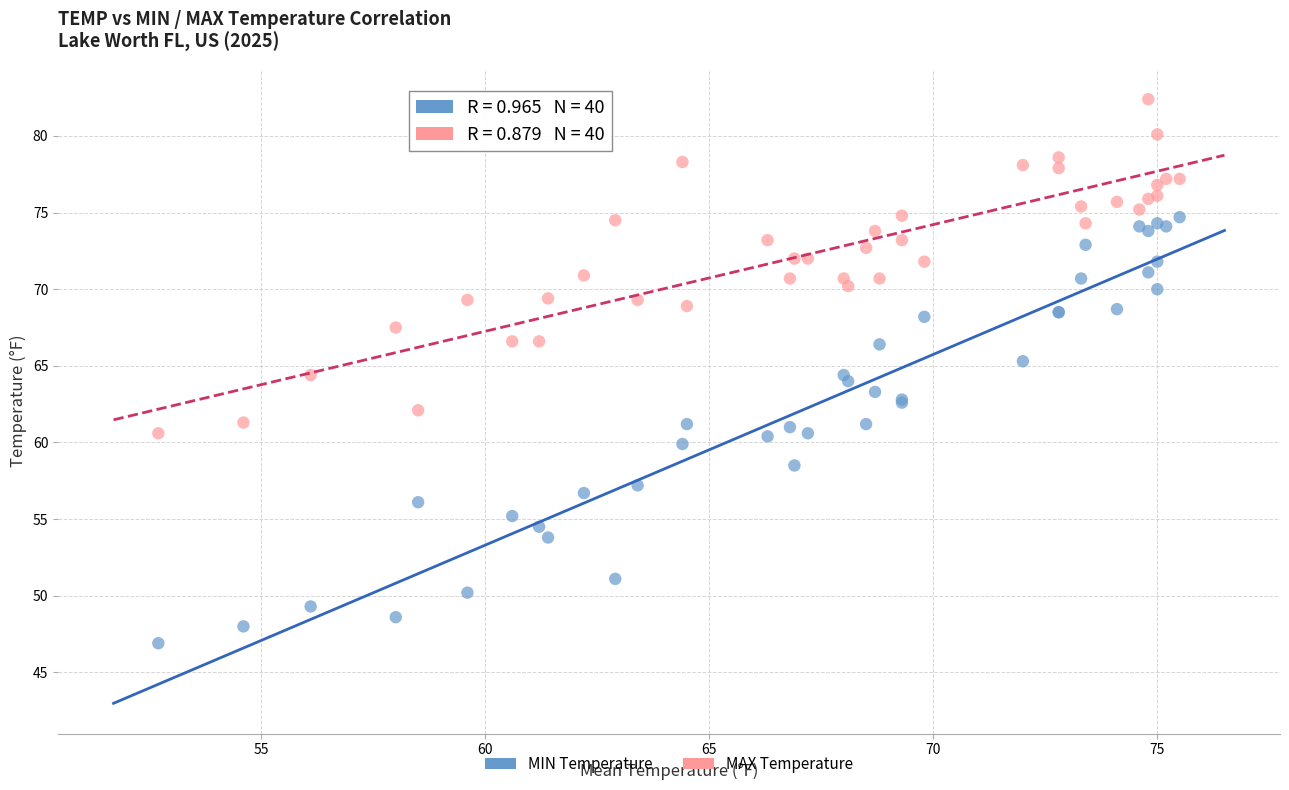

What are all the series names shown in the legend?

MIN Temperature, MAX Temperature